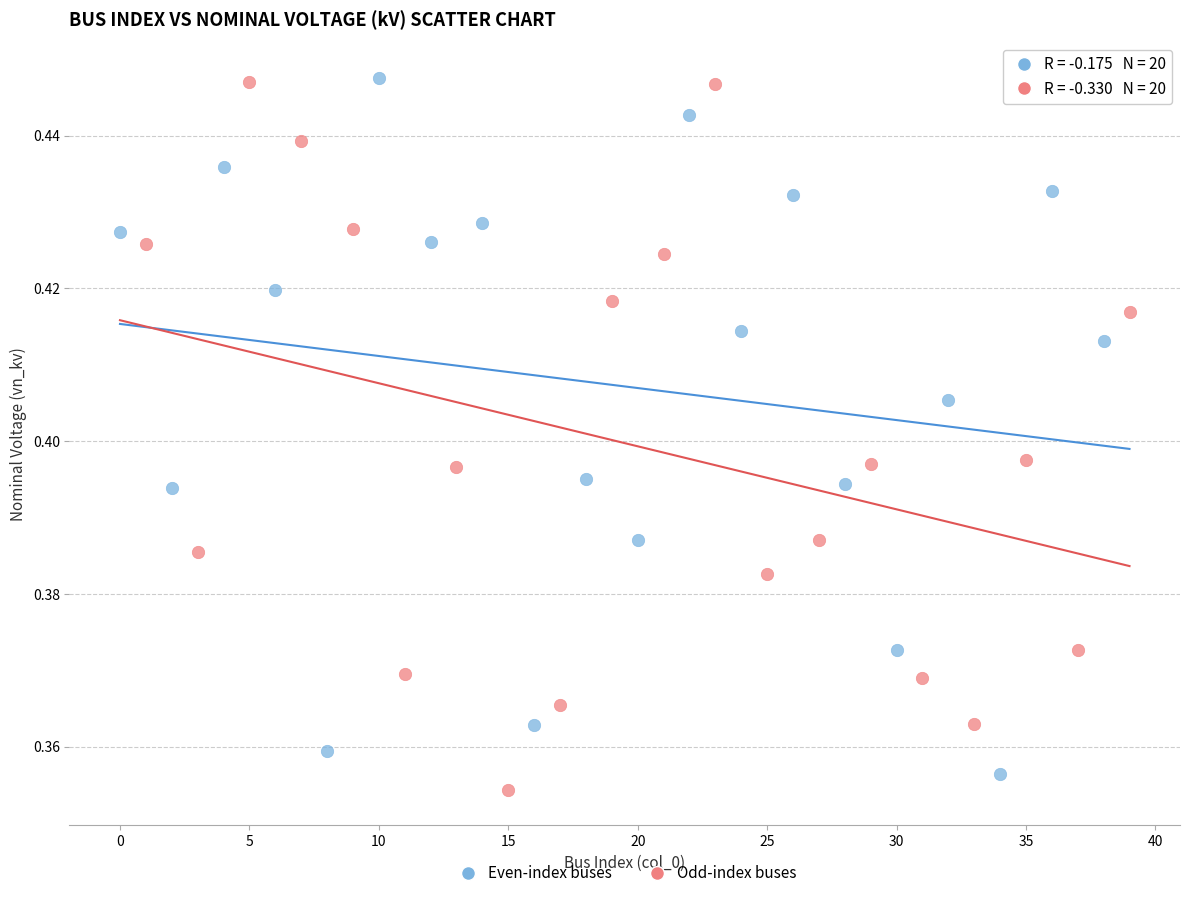

Which series reaches the minimum Y coordinate?

Odd-index buses